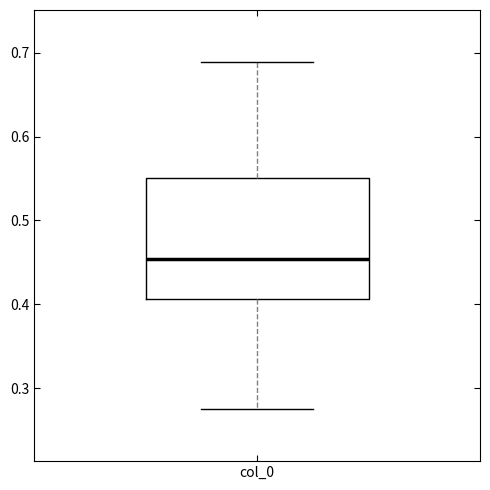

Where does the median line of the box for col_0 sit on the y-axis? The values are not printed on the chart, so give them approximately, as read against the axis.

0.45